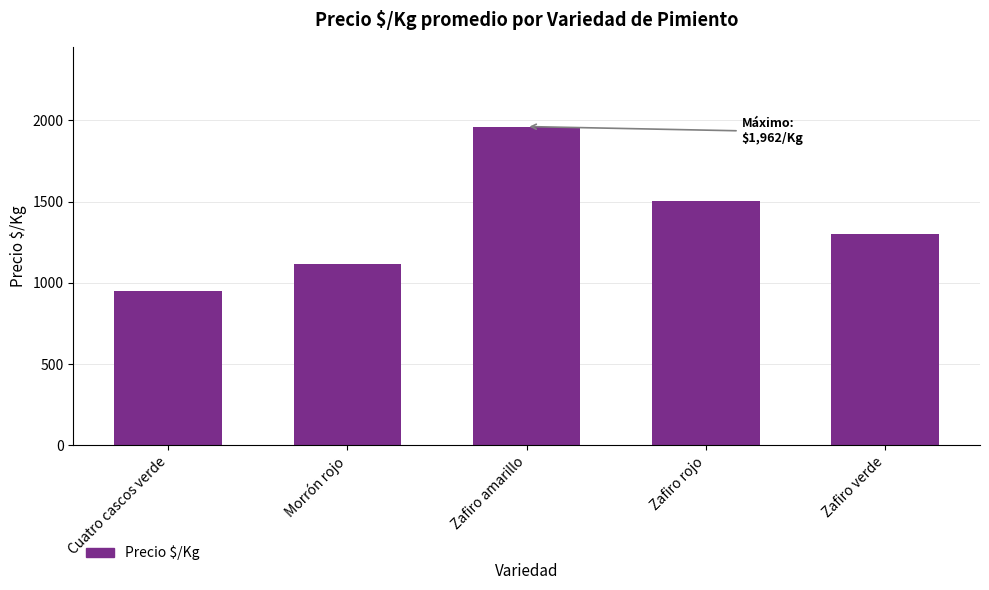

What value does the data have at Zafiro verde, to the nearest 50?

1300